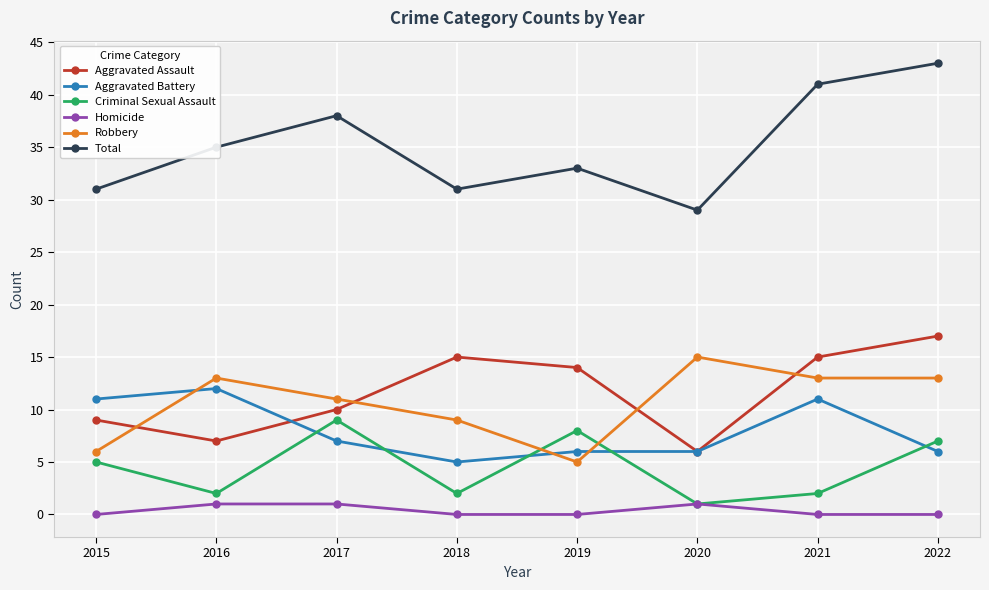

Is the value of Robbery at 2021 greater than the value of Aggravated Battery at 2016?

Yes